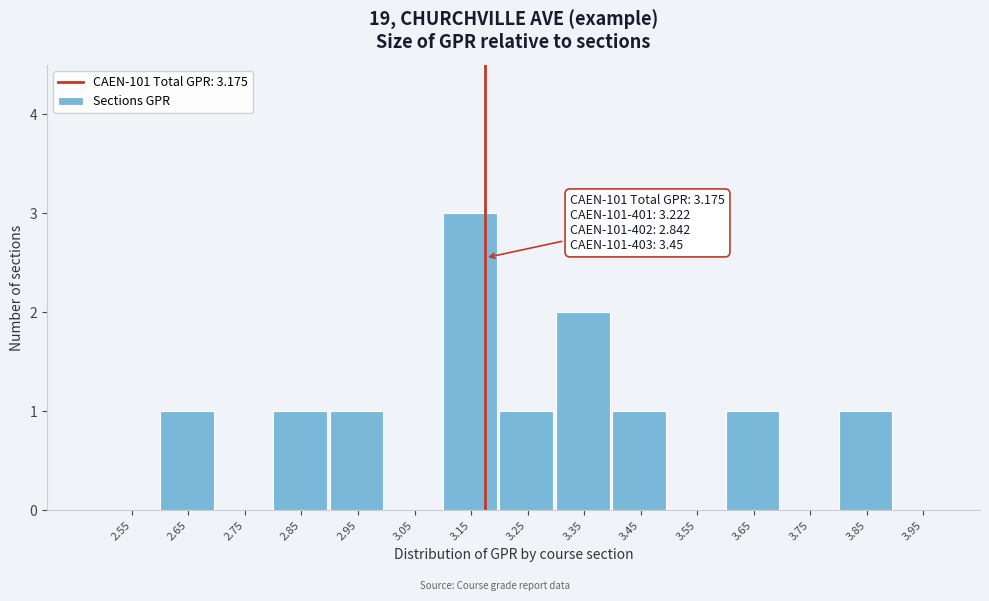

Over which range of the x-axis is the bar tallest?

3.1 to 3.2